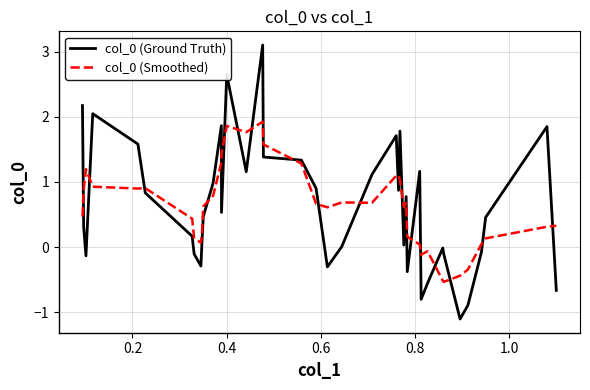

What is the lowest value of the col_0 (Smoothed) series?

-0.5